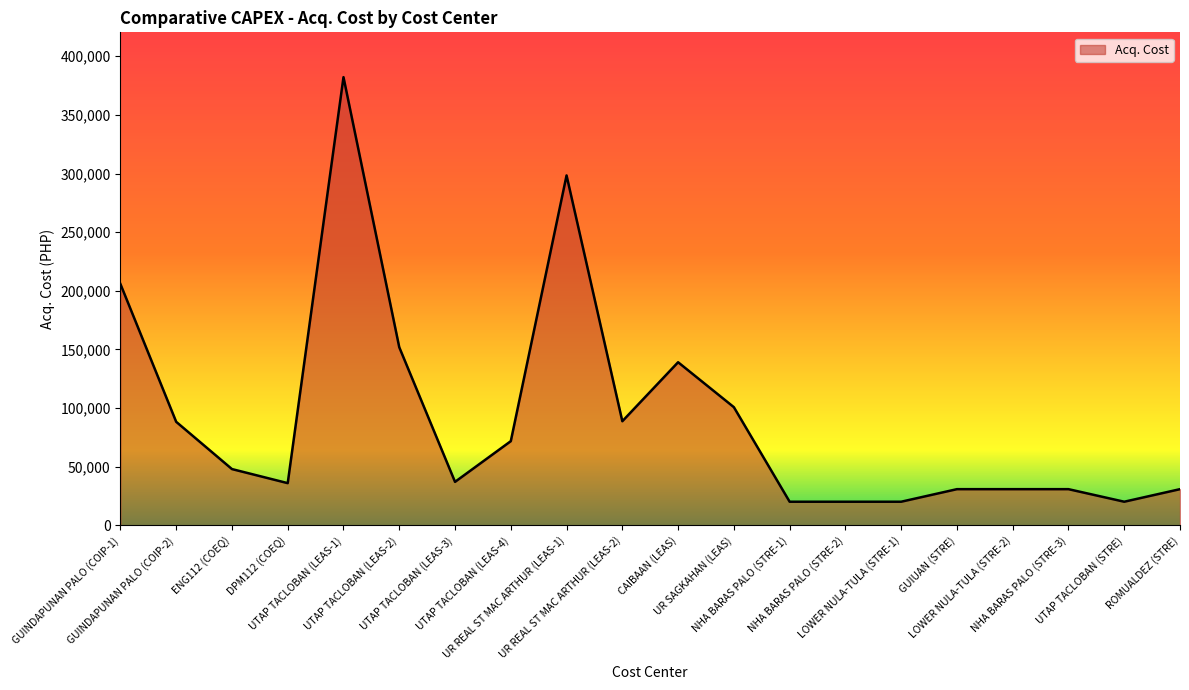

Does the chart display data point markers on the line(s)?

No